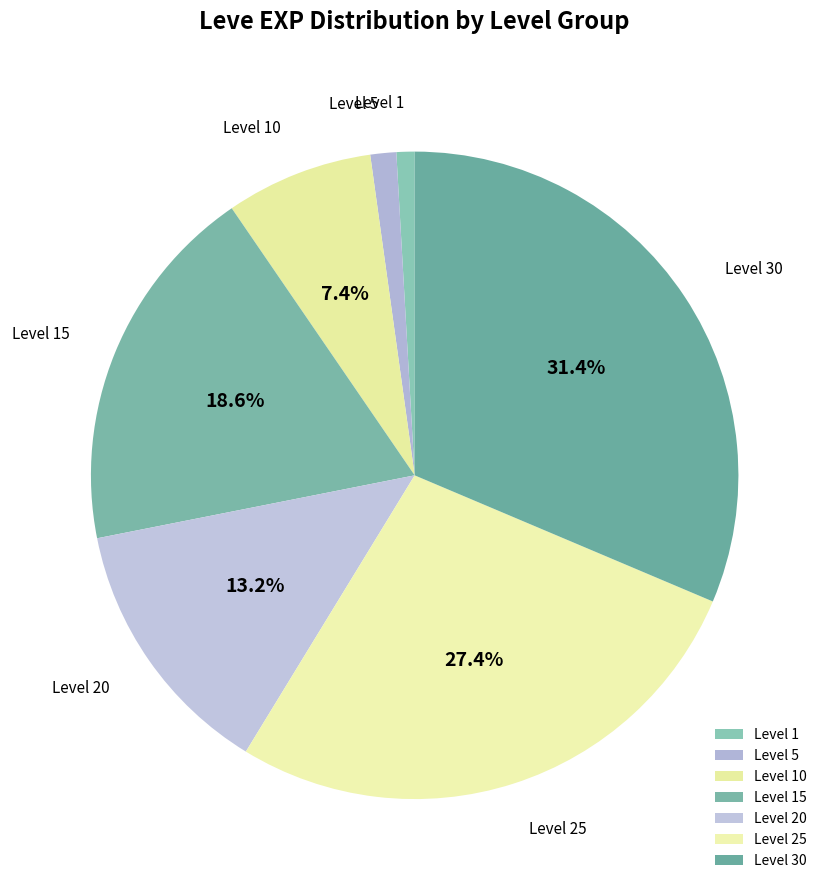

Which category has the biggest portion of the pie?

Level 30